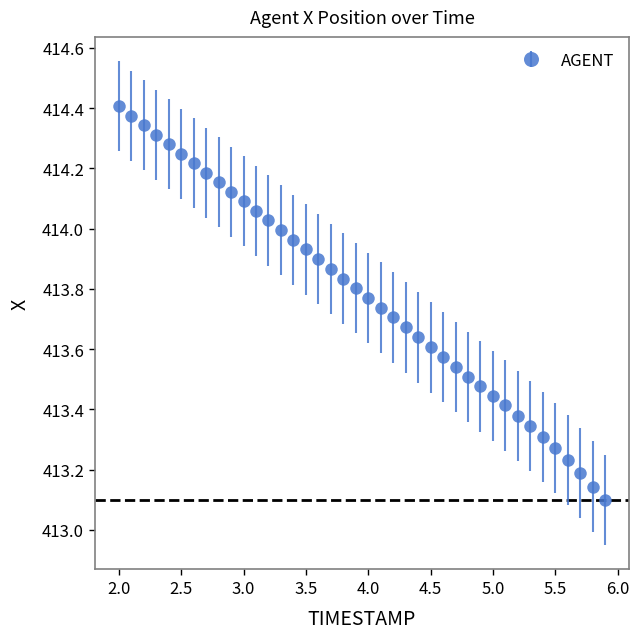

What is the difference between the maximum and minimum values?

1.3